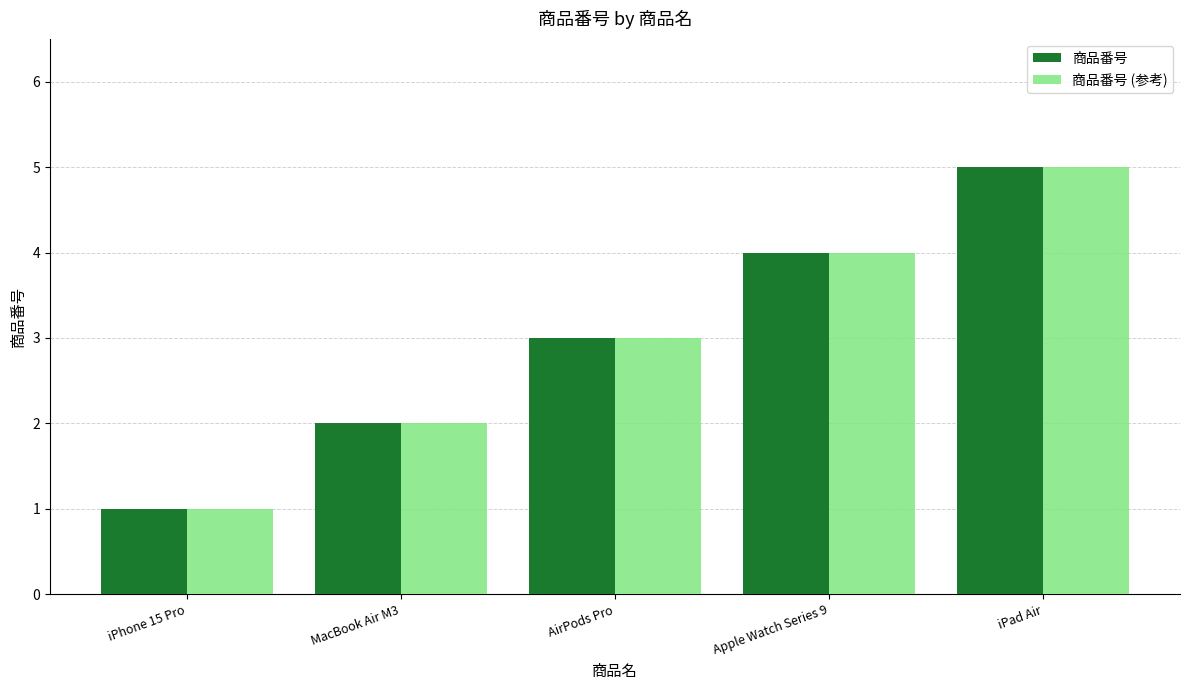

Which category has the lowest value in the 商品番号 series?

iPhone 15 Pro